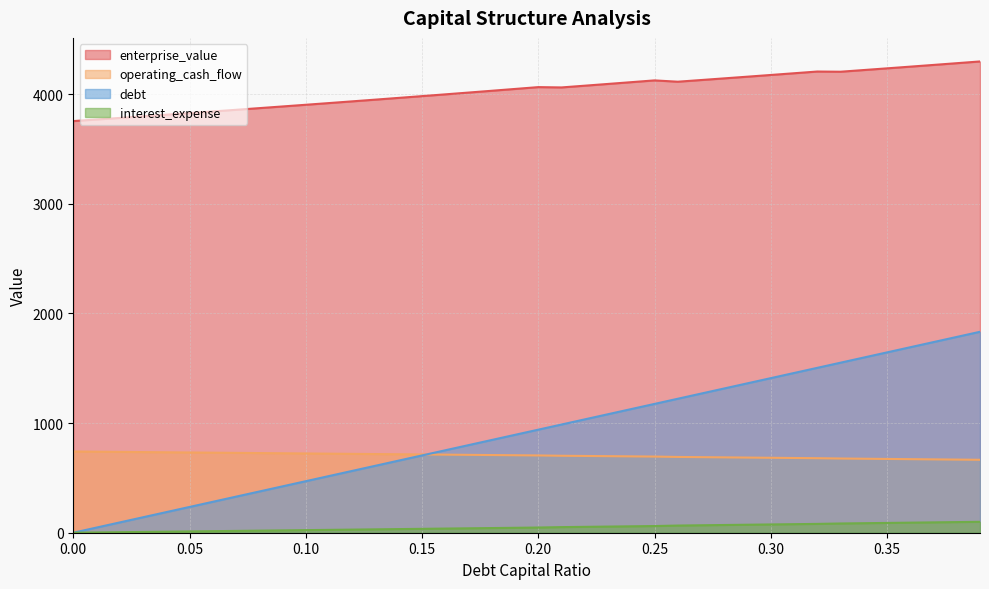

True or false: enterprise_value and debt_capital intersect in this chart.

False